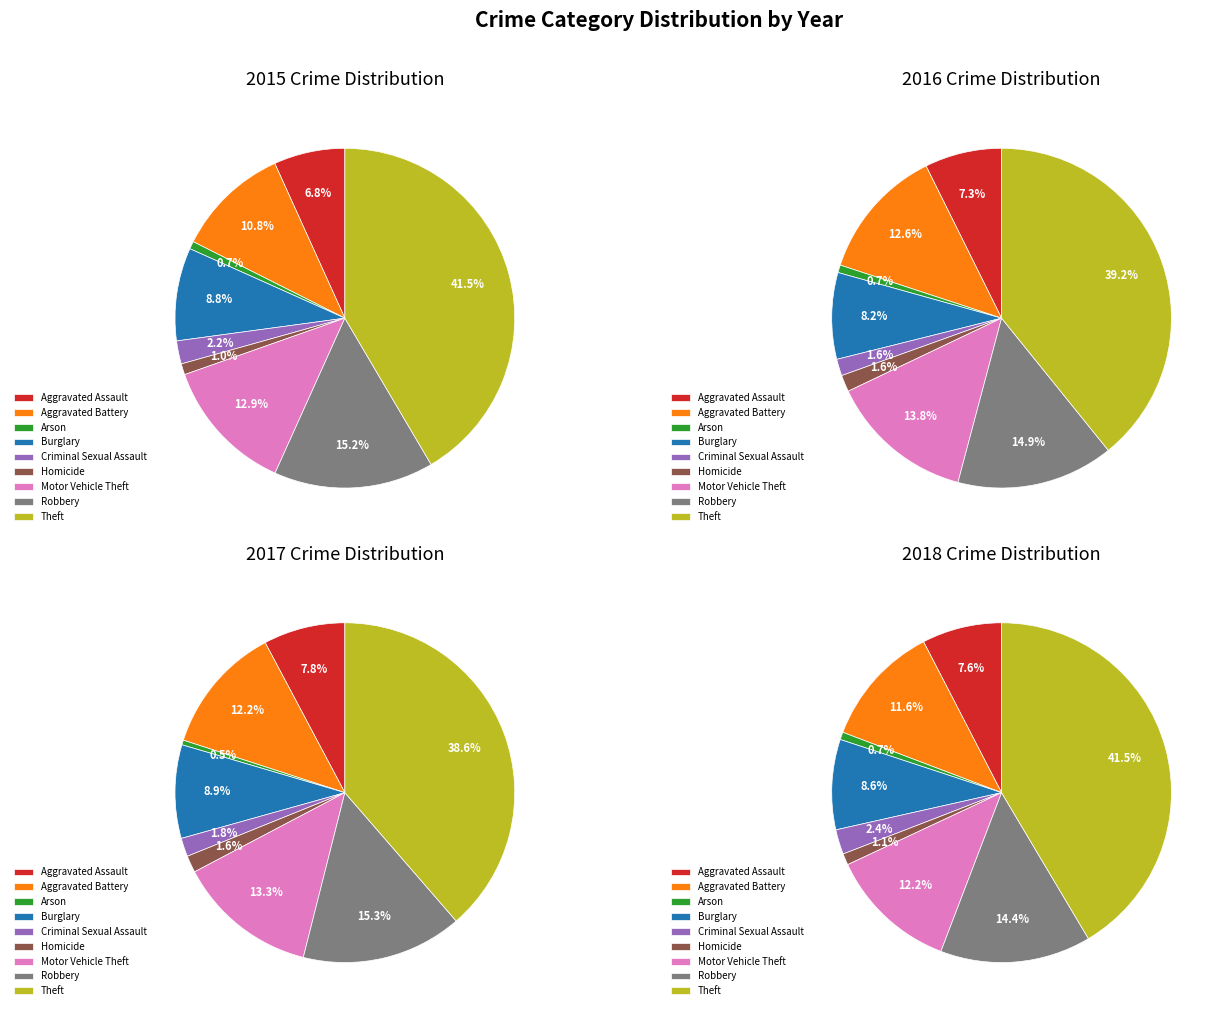

To the nearest percent, what percentage of the pie is Theft?

42%